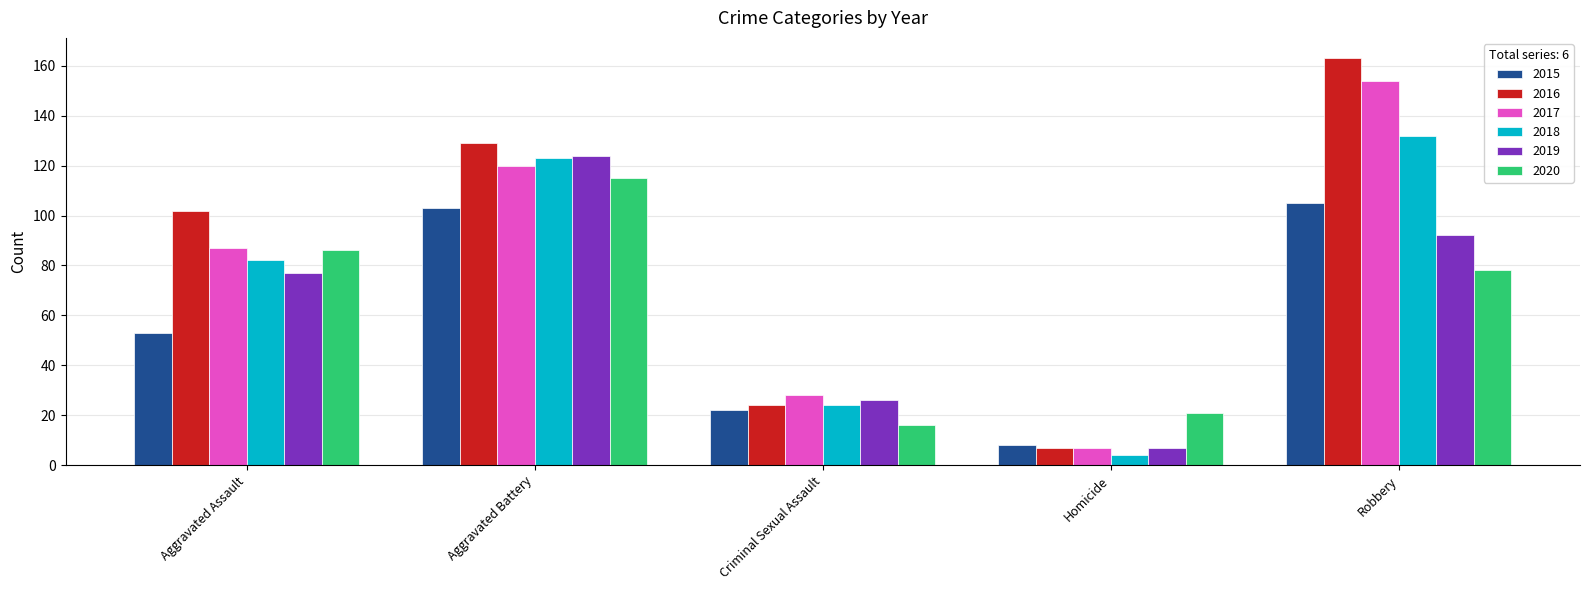

Does the chart contain any negative values?

No